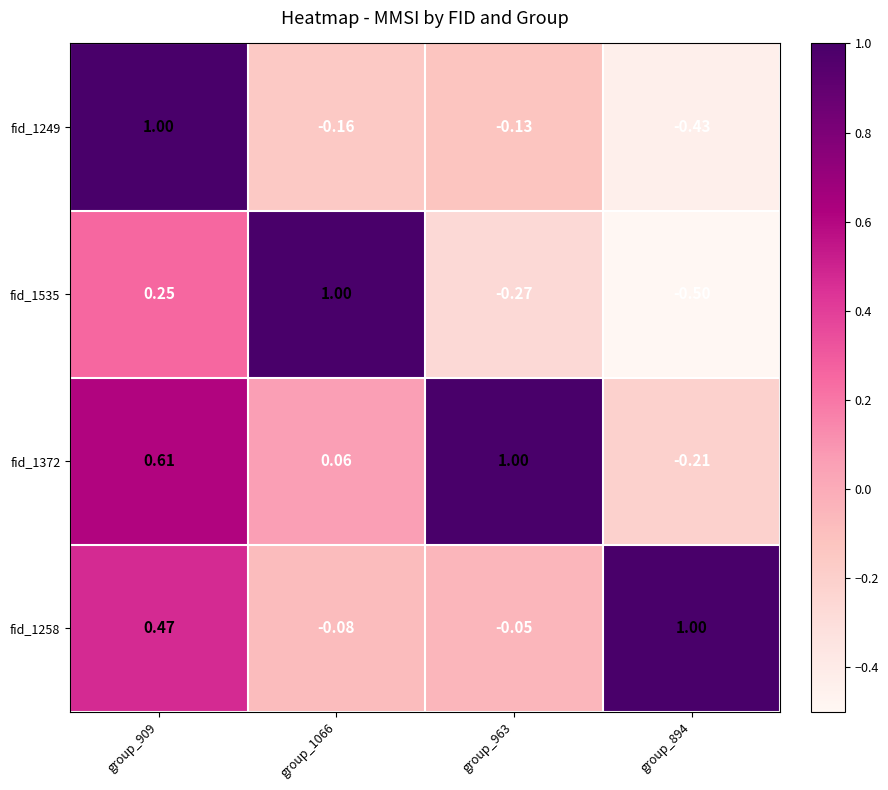

How many data points in fid_1372 are above 0?

3